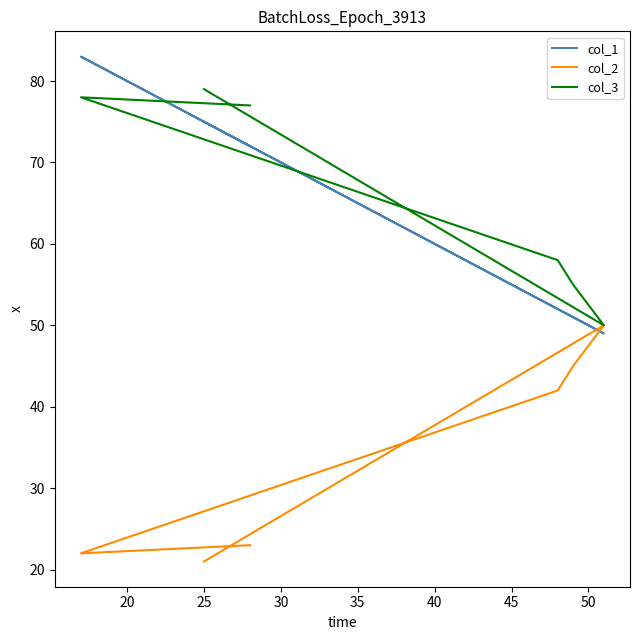

What is the maximum value shown in the chart?

83